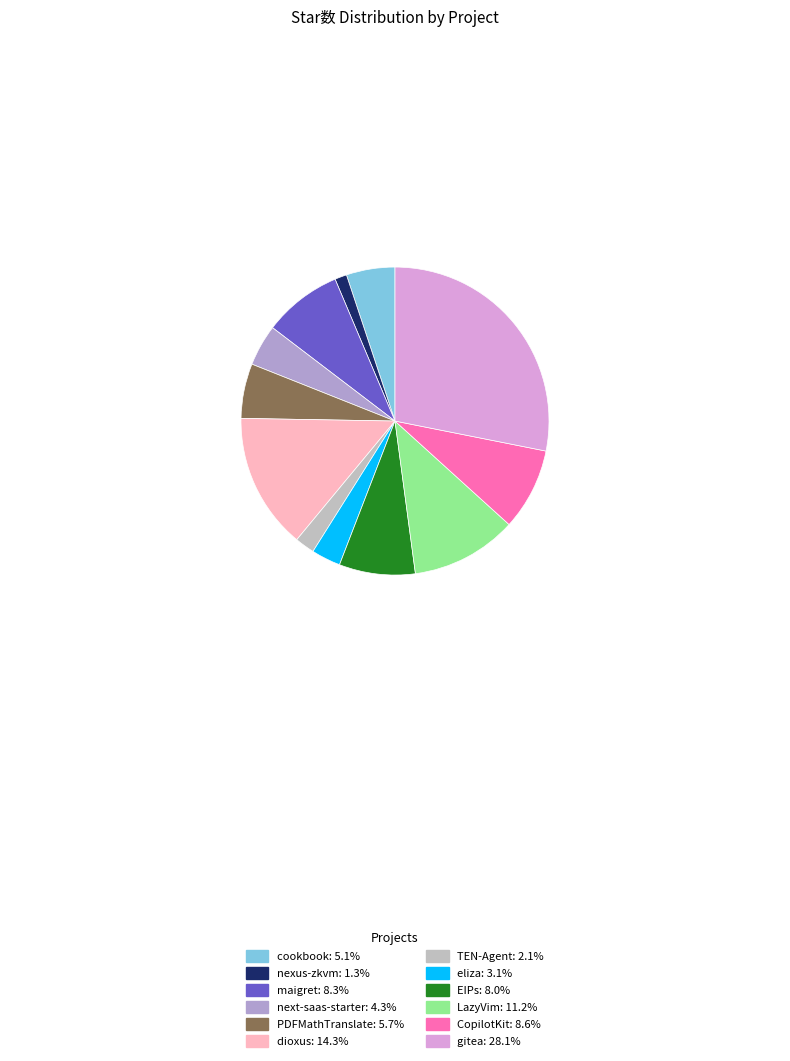

Between TEN-Agent and PDFMathTranslate, which is larger?

PDFMathTranslate